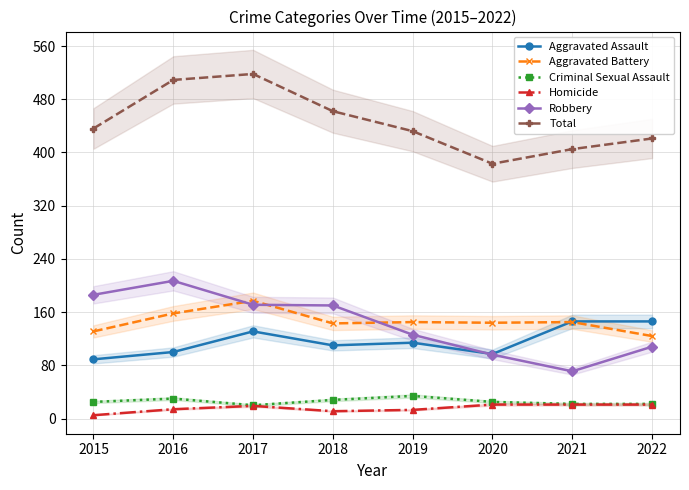

What is the difference between the Homicide values at 2020 and 2017?

2